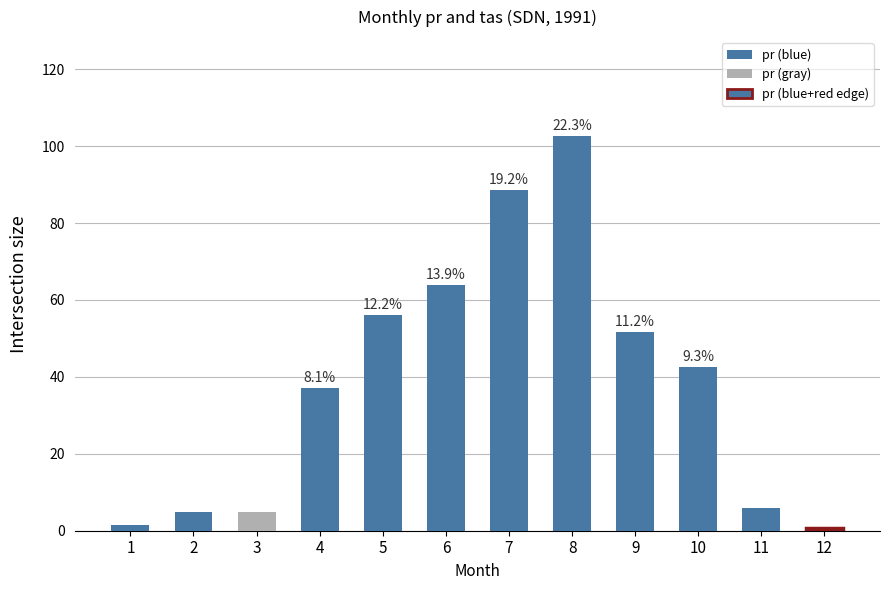

Where is the data nearest to the value 51?

9